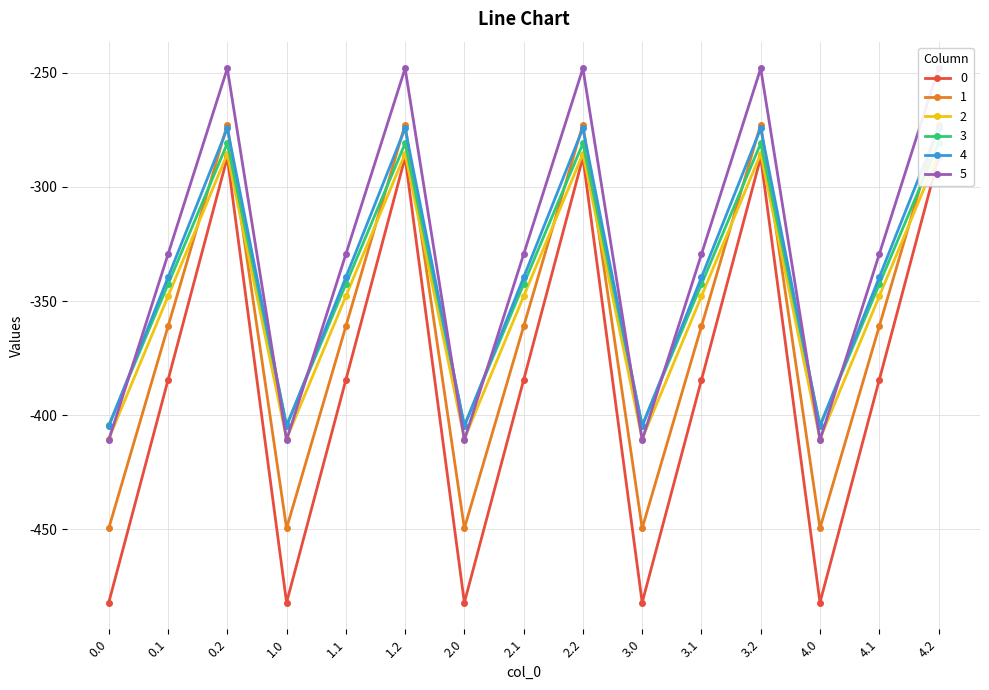

True or false: 4 and 1 intersect in this chart.

False